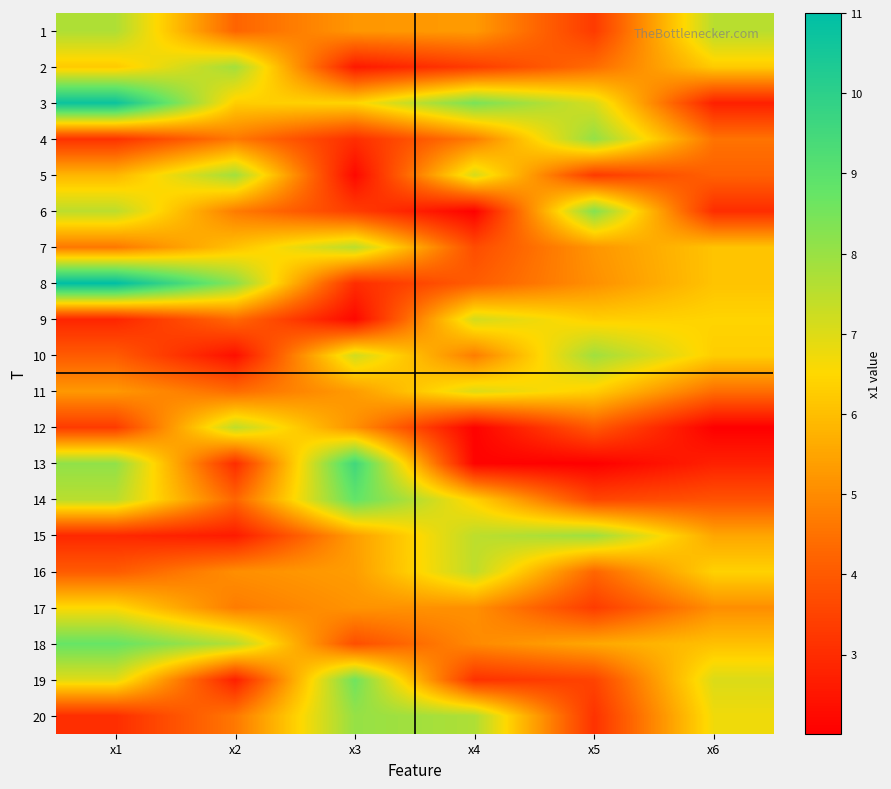

Reading left to right, transcribe all the data shown in this chart.

1: x1=7.7	x2=4.2	x3=5.2	x4=5.3	x5=3.3	x6=7.5
2: x1=6.2	x2=7.8	x3=2.6	x4=3.3	x5=4.4	x6=6.2
3: x1=10.8	x2=6.3	x3=6.4	x4=8.5	x5=7.1	x6=2.7
4: x1=3.1	x2=4.6	x3=3.0	x4=4.7	x5=8.1	x6=4.5
5: x1=5.8	x2=7.9	x3=2.2	x4=7.1	x5=3.3	x6=4.2
6: x1=7.5	x2=4.7	x3=3.4	x4=2.1	x5=8.3	x6=3.0
7: x1=4.6	x2=6.1	x3=7.5	x4=3.7	x5=5.2	x6=6.1
8: x1=11.0	x2=8.2	x3=3.0	x4=4.1	x5=5.1	x6=6.1
9: x1=2.8	x2=4.3	x3=2.2	x4=7.1	x5=6.3	x6=6.4
10: x1=4.0	x2=2.4	x3=7.2	x4=4.7	x5=7.9	x6=6.3
11: x1=5.3	x2=4.4	x3=5.3	x4=7.0	x5=6.3	x6=4.4
12: x1=3.3	x2=7.4	x3=5.1	x4=2.1	x5=4.0	x6=2.0
13: x1=8.1	x2=3.0	x3=9.6	x4=2.1	x5=2.0	x6=2.8
14: x1=7.5	x2=4.2	x3=8.8	x4=6.4	x5=3.5	x6=3.8
15: x1=2.9	x2=2.6	x3=5.4	x4=7.5	x5=7.9	x6=5.5
16: x1=4.0	x2=5.1	x3=5.3	x4=7.4	x5=4.3	x6=6.4
17: x1=6.5	x2=4.7	x3=5.2	x4=5.1	x5=3.3	x6=5.1
18: x1=8.8	x2=7.6	x3=3.8	x4=5.0	x5=5.6	x6=6.0
19: x1=6.9	x2=2.7	x3=8.6	x4=3.1	x5=3.5	x6=7.0
20: x1=3.0	x2=4.6	x3=8.0	x4=7.7	x5=3.1	x6=6.7